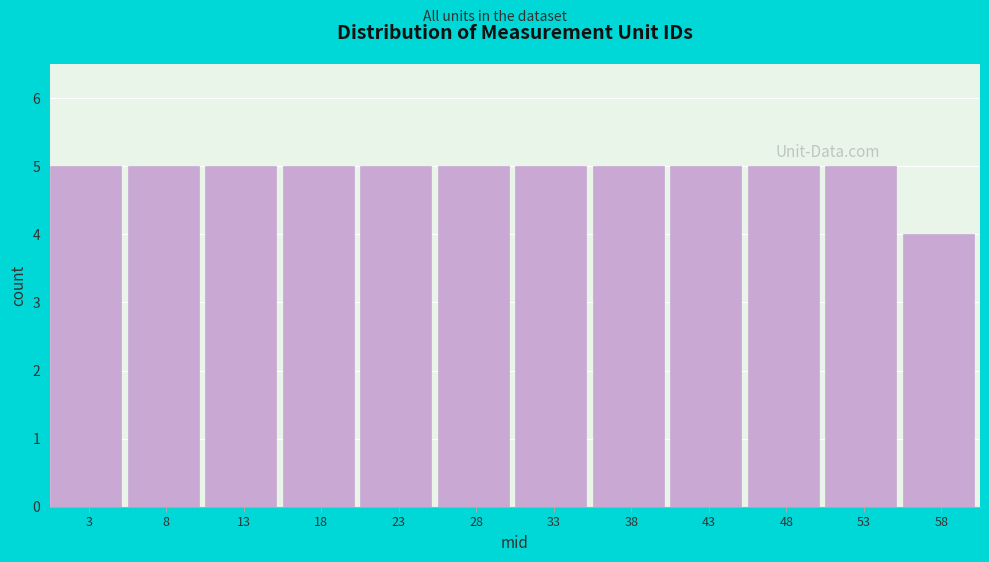

How tall is the bar that spans 11.0 to 16.0 on the x-axis? Neither the bar edges nor the heights are printed on the chart, so give them approximately, as read against the axes.

5